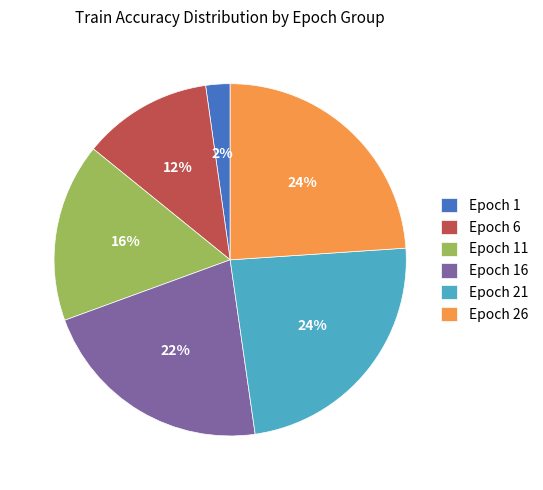

How many segments does this pie chart have?

6